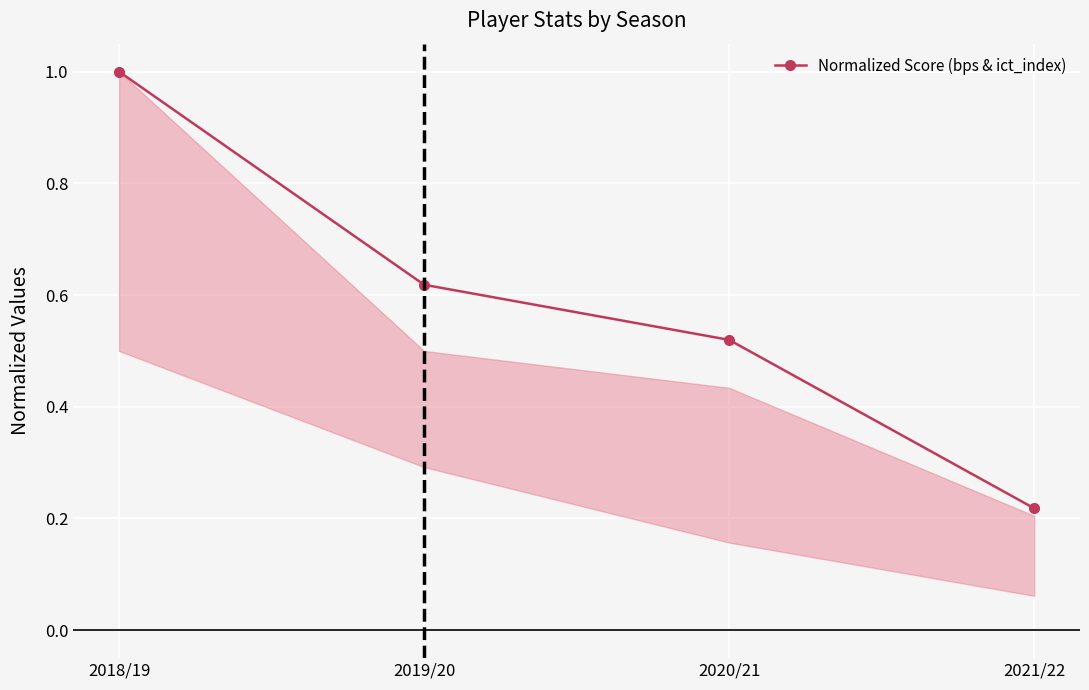

What is the label of the 2nd point from the right?

2020/21